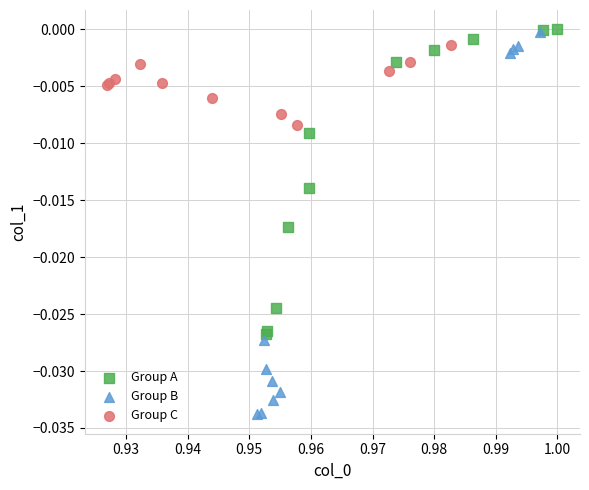

Which series contains the lowest Y value?

Group B